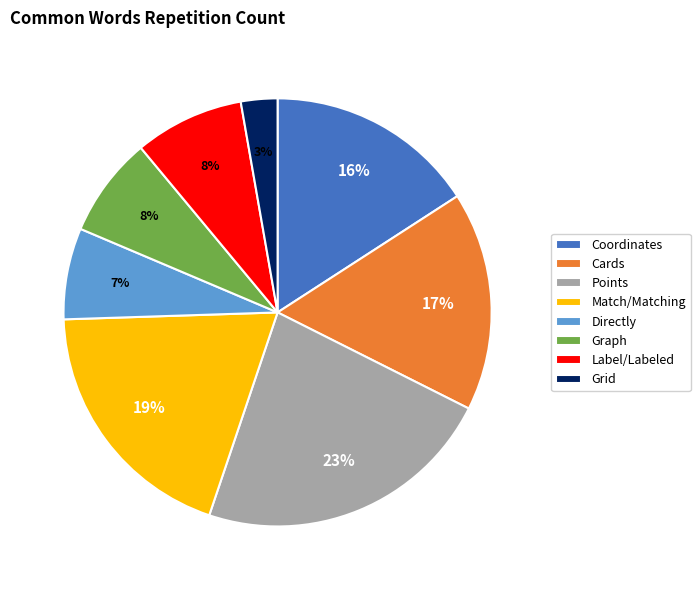

Does Grid represent more than half of the total?

No